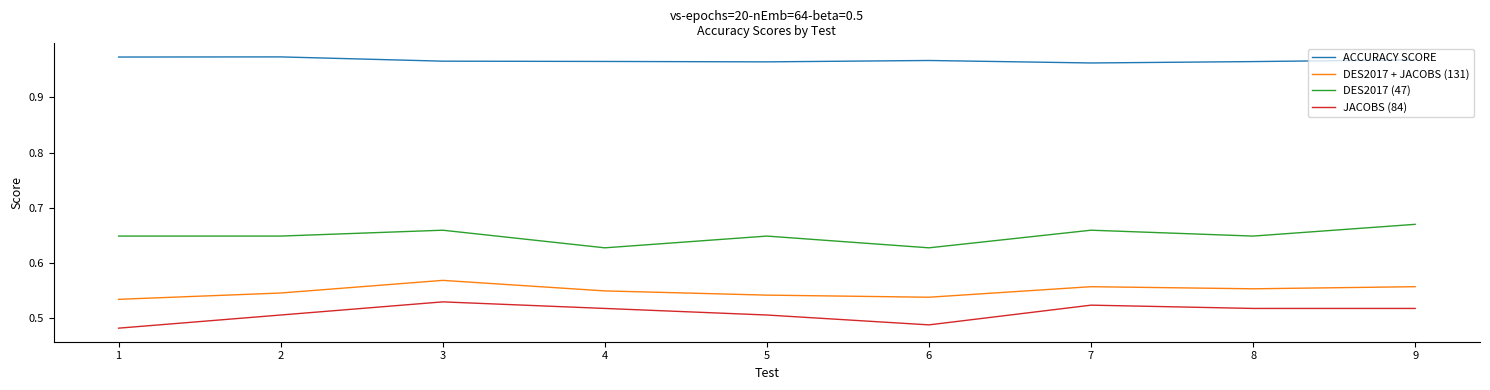

True or false: ACCURACY SCORE has a value of 1.3 at 4.

False